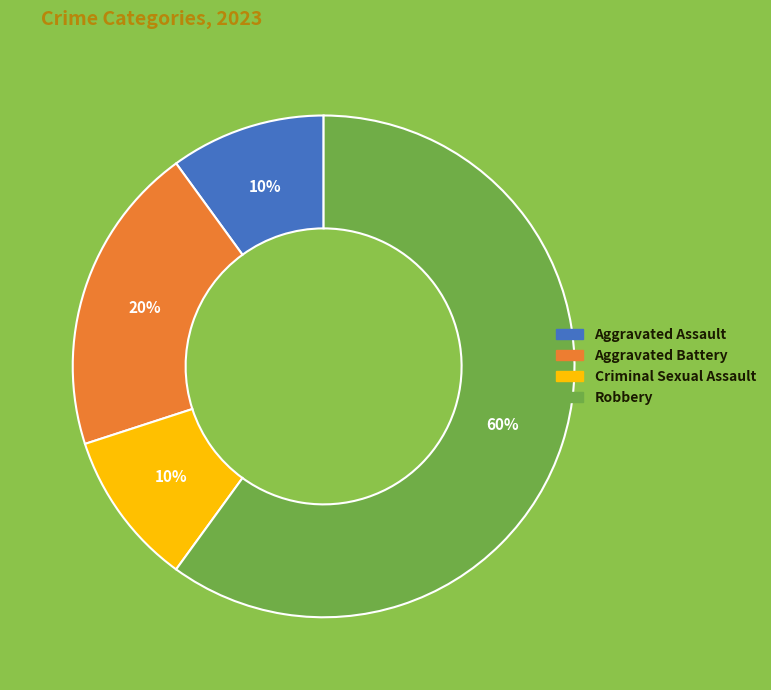

The Criminal Sexual Assault slice represents 1% of the pie. True or false?

False